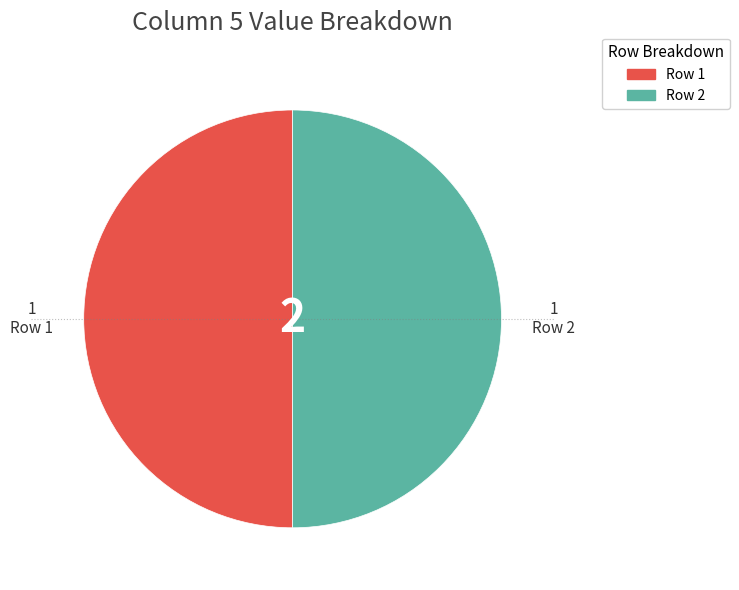

Combined, do Row 1 and Row 2 account for over 50%?

Yes